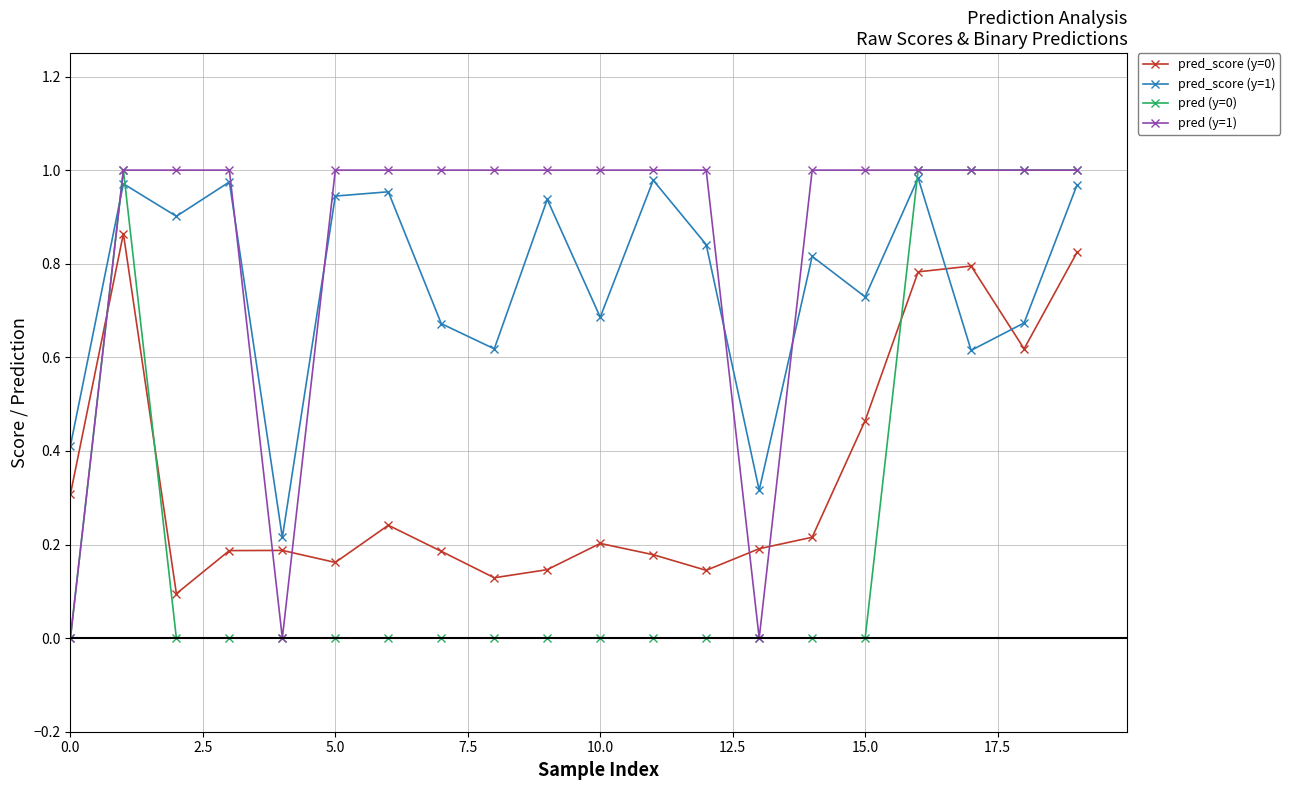

How many data points does each series have?

20